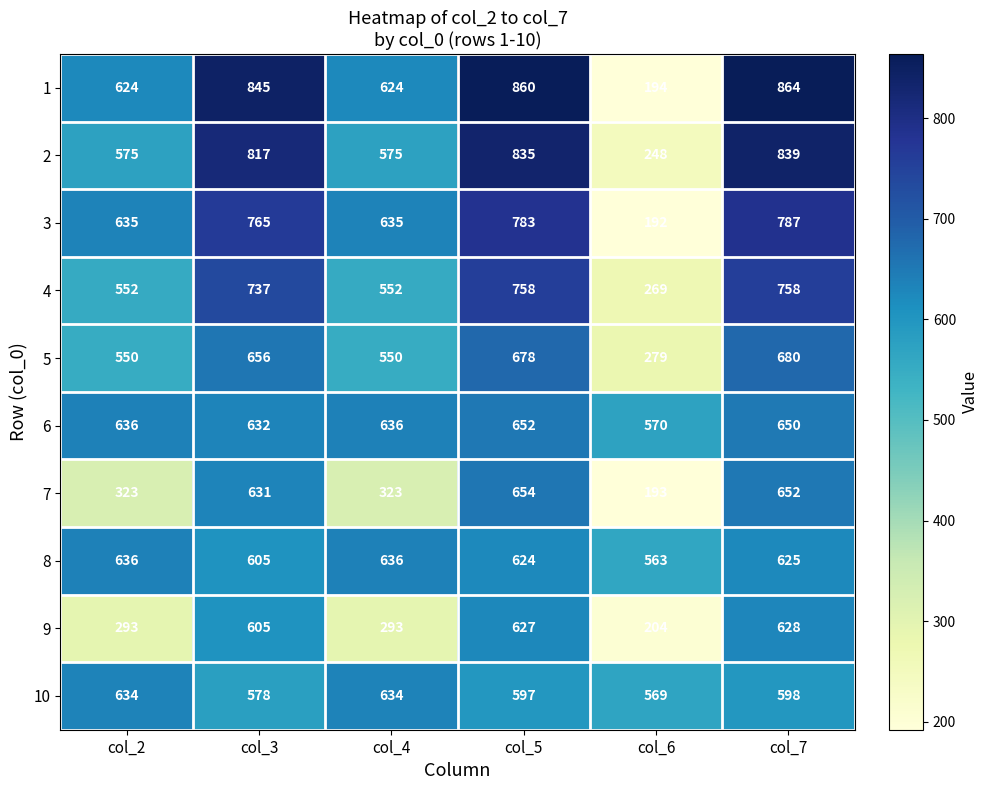

At which category does the chart reach its peak across all series?

col_7